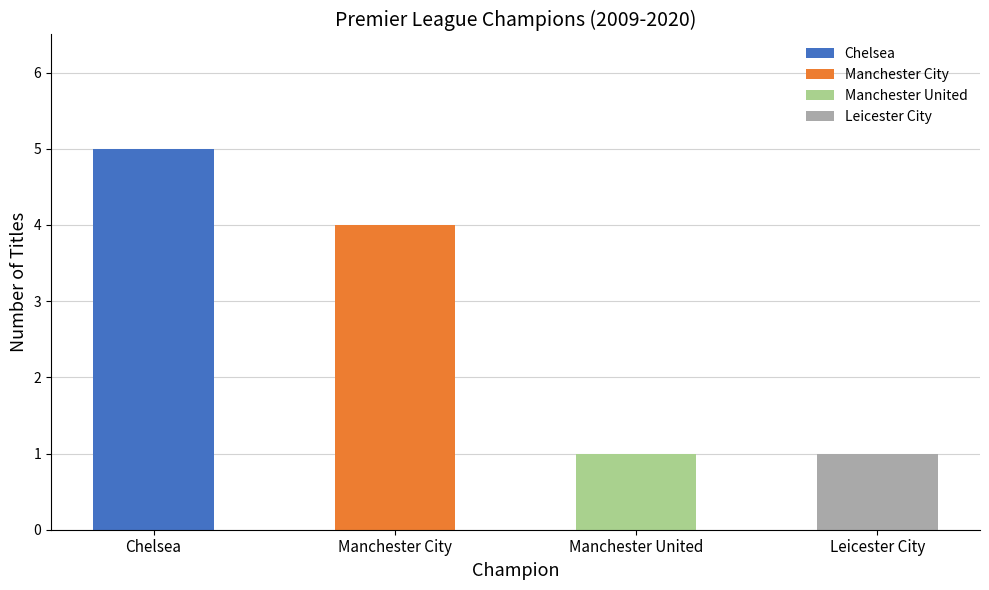

What is the label of the 2nd bar from the left?

Manchester City